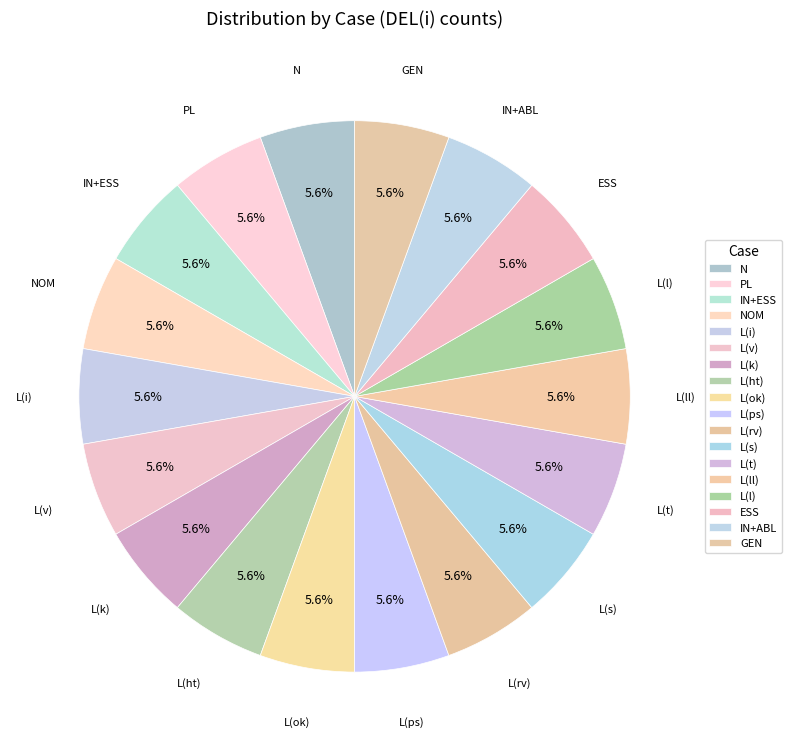

What percentage is the L(s) slice, to the nearest percent?

6%